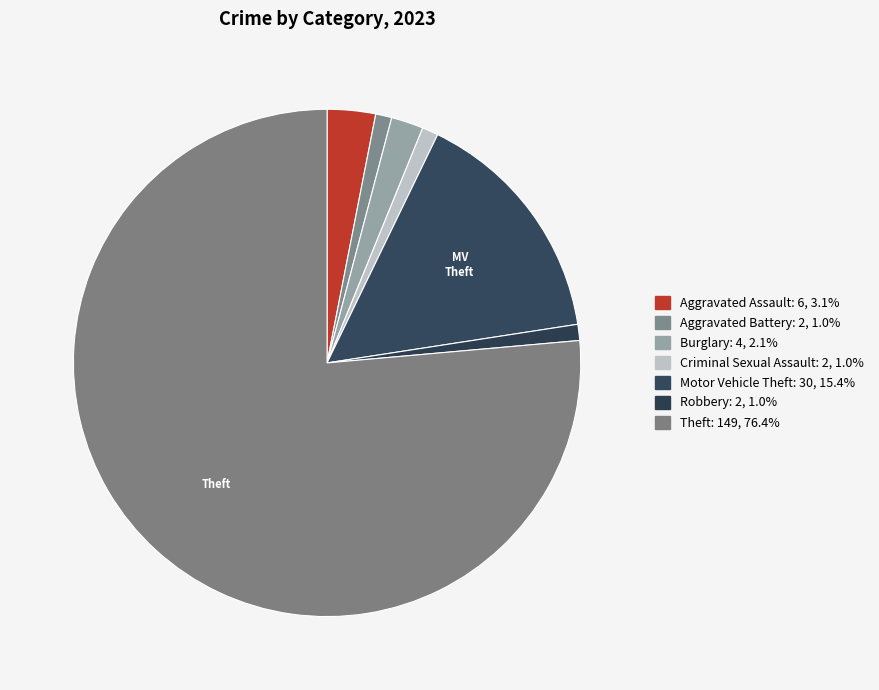

How many slices are in this pie chart?

7